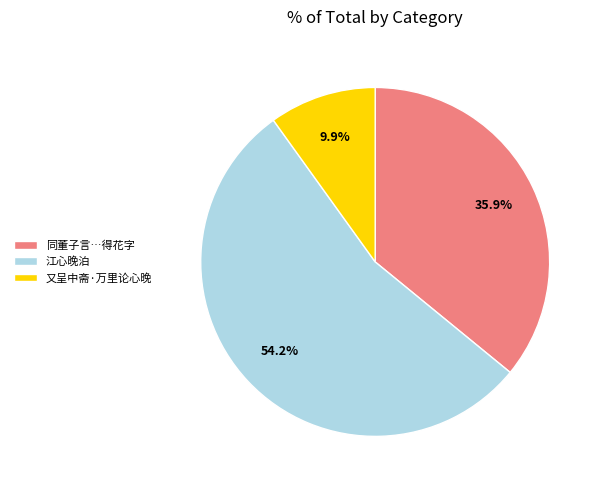

To the nearest percent, what is the difference between the largest and smallest slice percentages?

44%